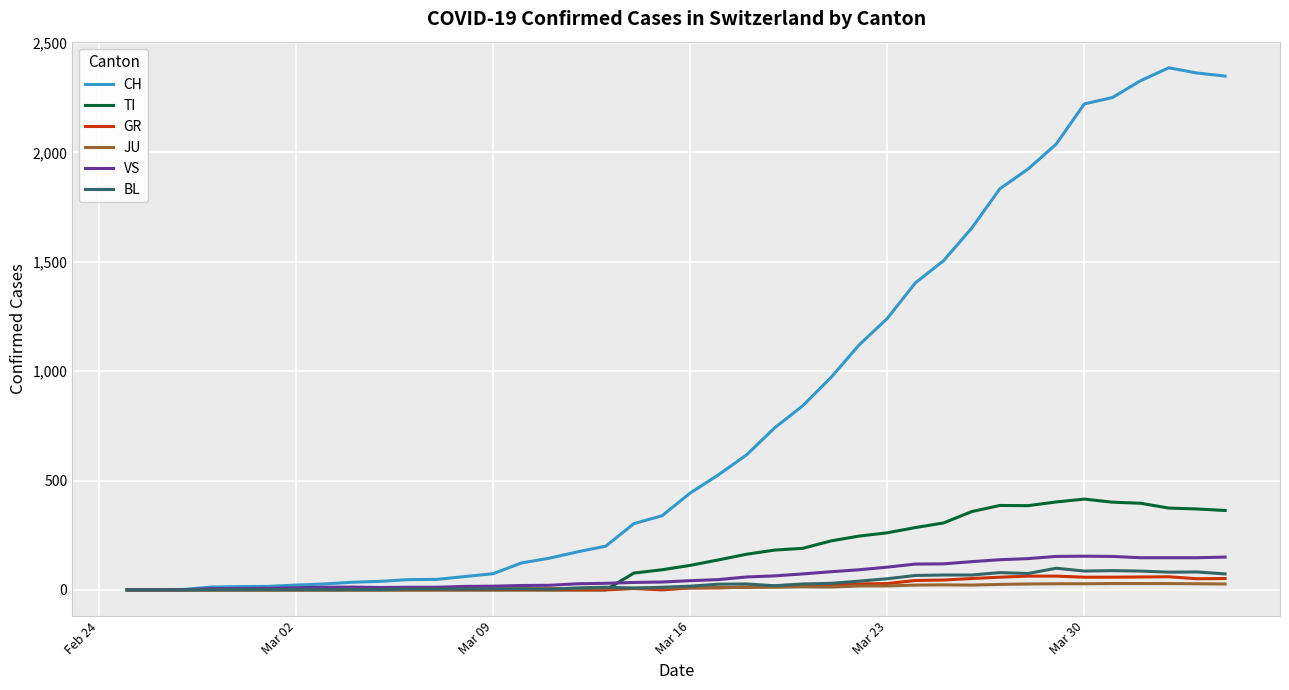

Which series has the largest total across all categories?

CH